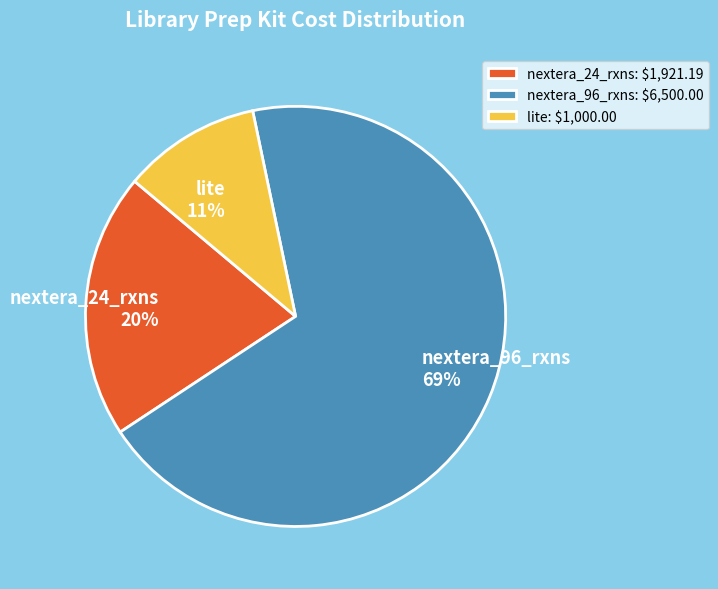

Rank the categories by value from lowest to highest.

lite, nextera_24_rxns, nextera_96_rxns